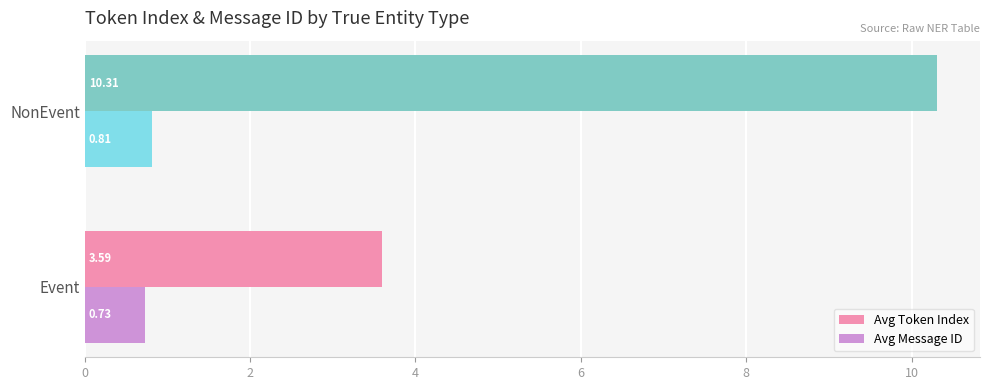

Which series has the widest spread of values?

Avg Token Index